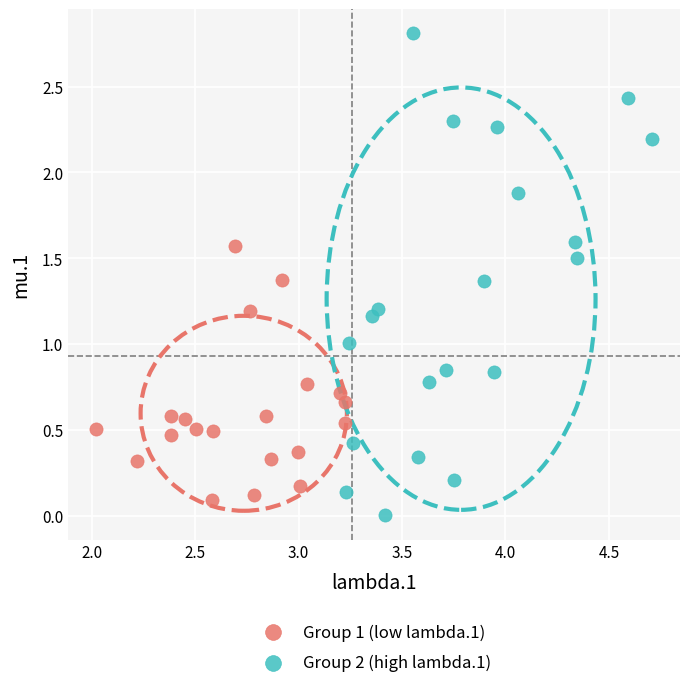

Which series contains the highest Y value?

Group 2 (high lambda.1)